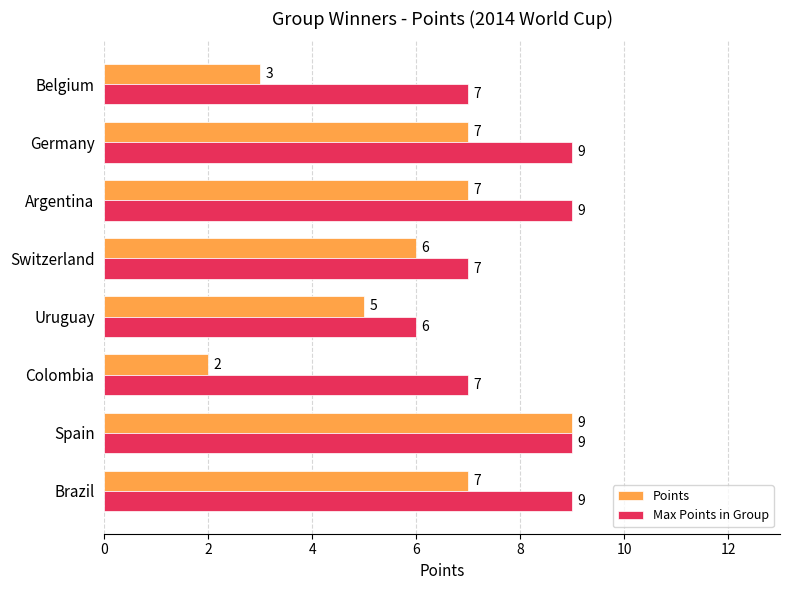

How many distinct data groups are displayed?

2